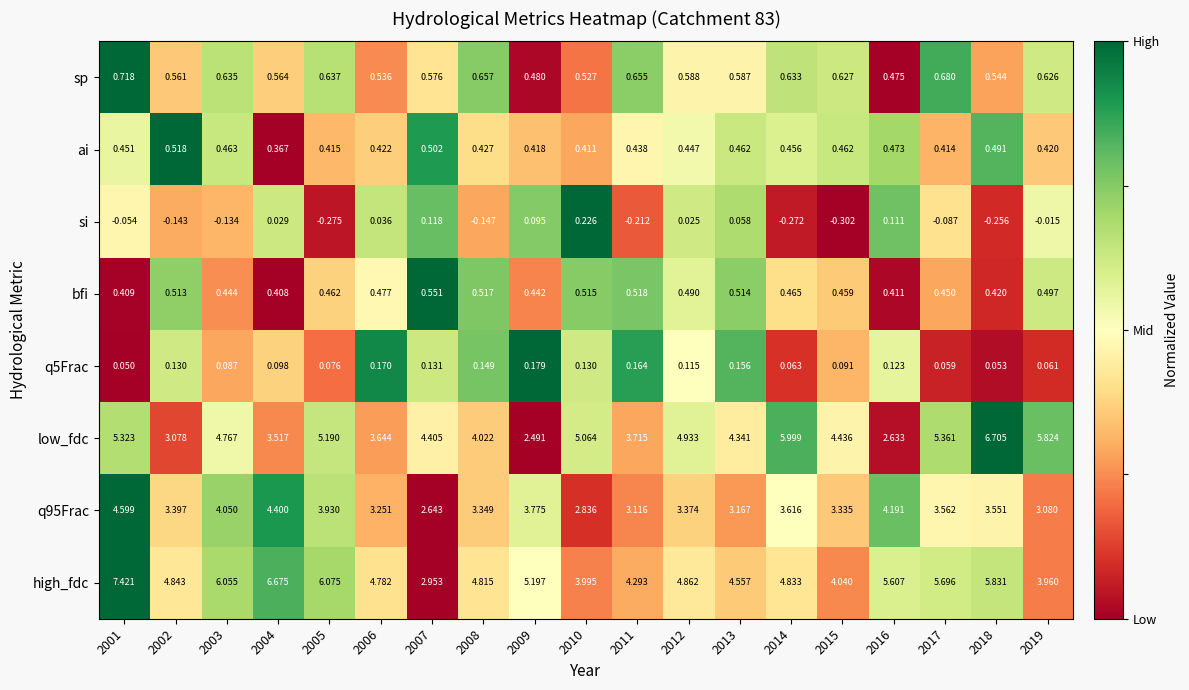

Count the number of categories in the chart.

19